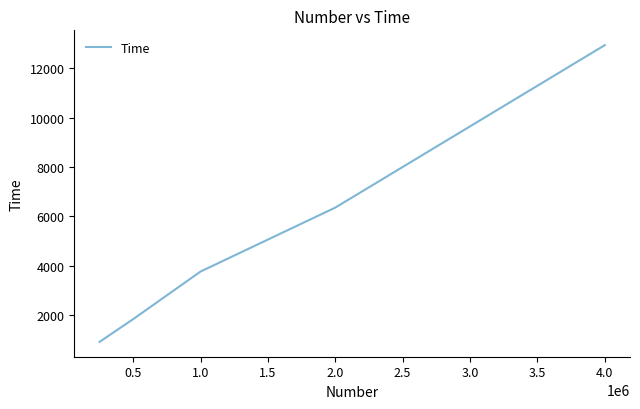

Does the chart display data point markers on the line(s)?

No